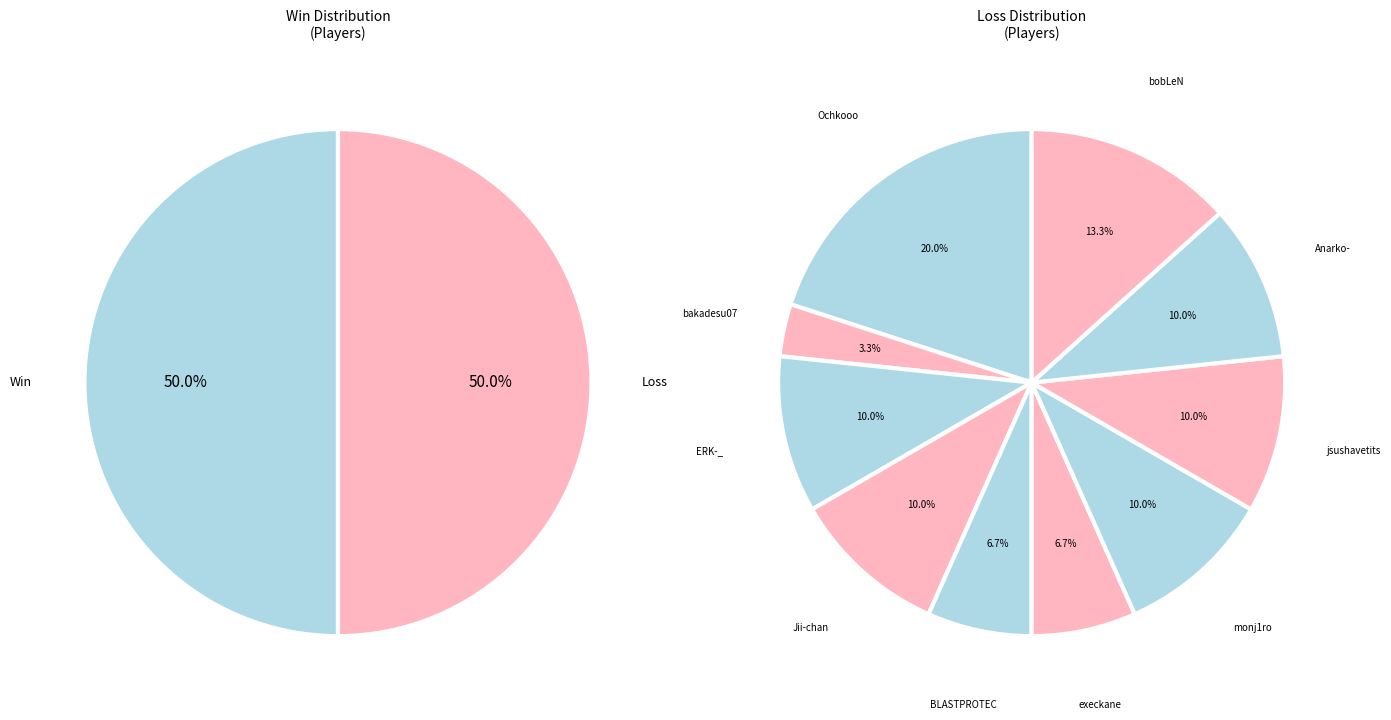

Which category has the biggest portion of the pie?

Ochkooo